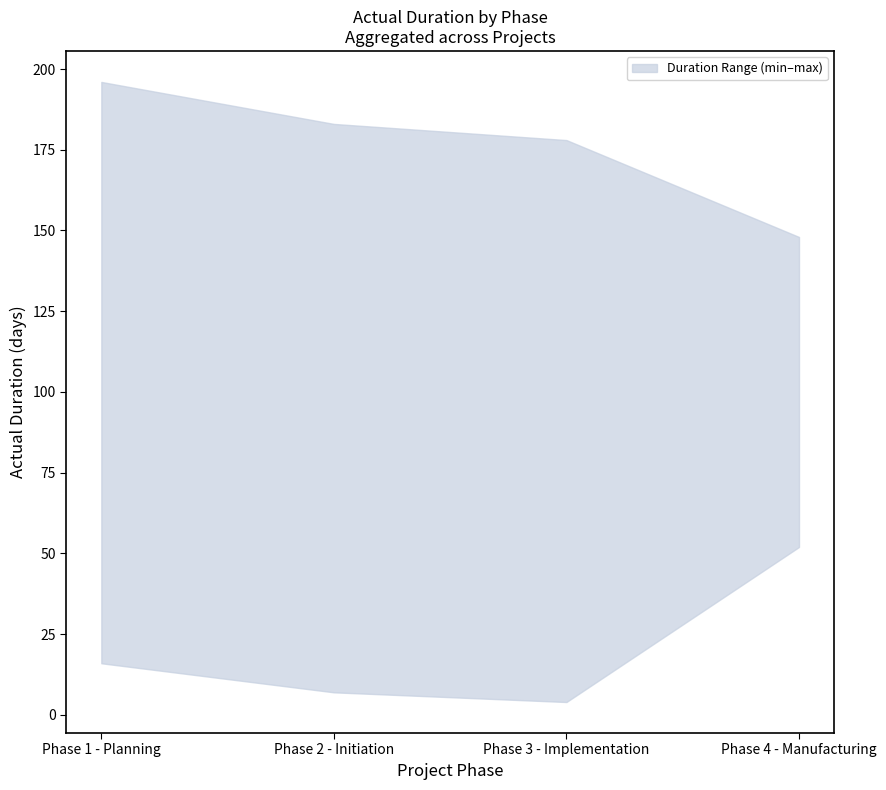

True or false: upper and lower intersect in this chart.

False